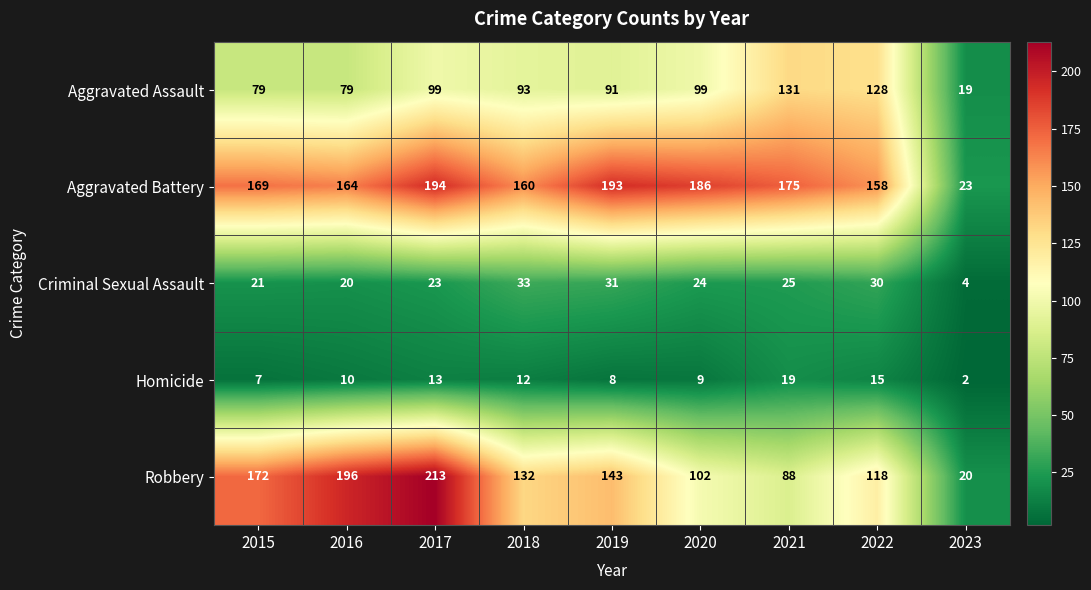

Which series has the largest total across all categories?

Aggravated Battery